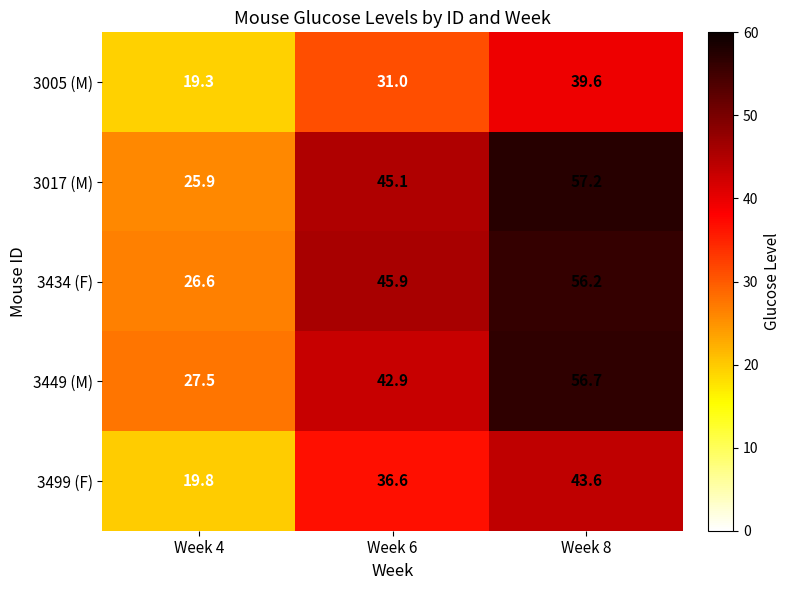

Where is 3499 (F) nearest to the value 31?

Week 6